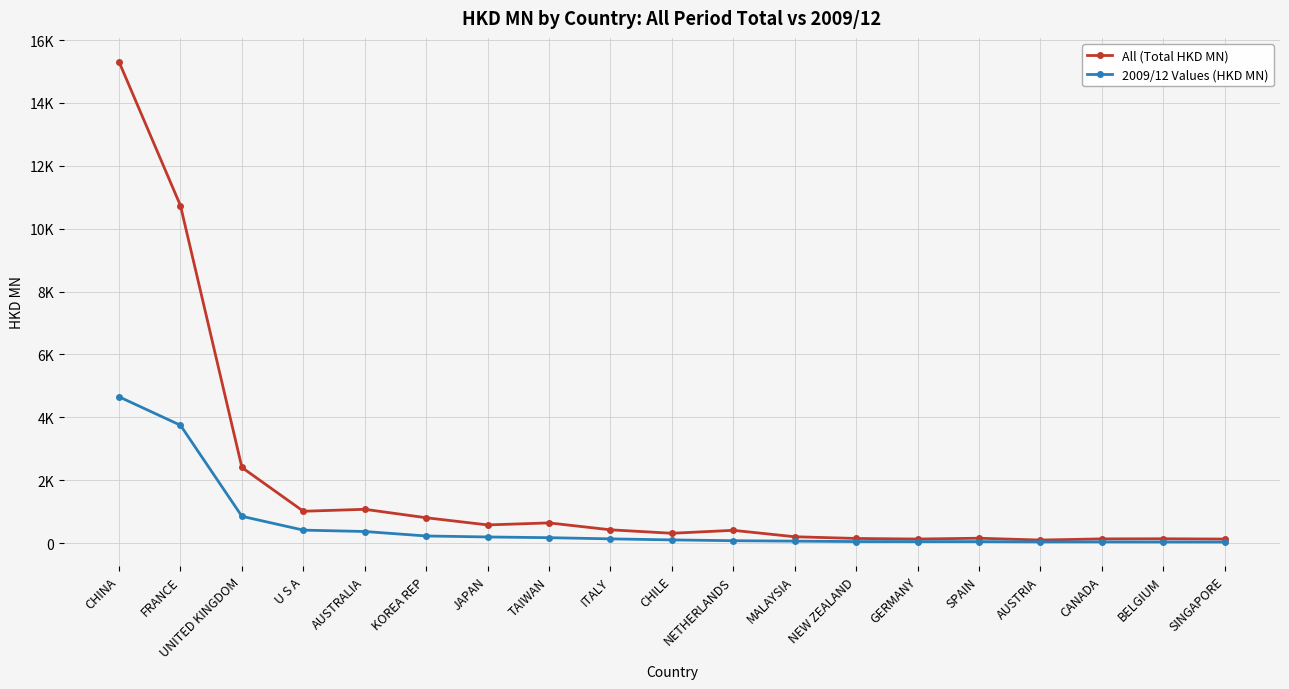

At how many categories does at least one series exceed 10188?

2